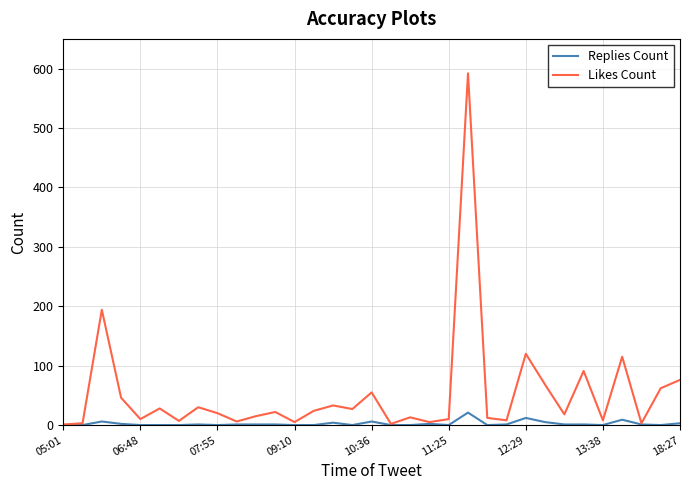

Rank the series by their maximum value, from lowest to highest.

Replies Count, Likes Count